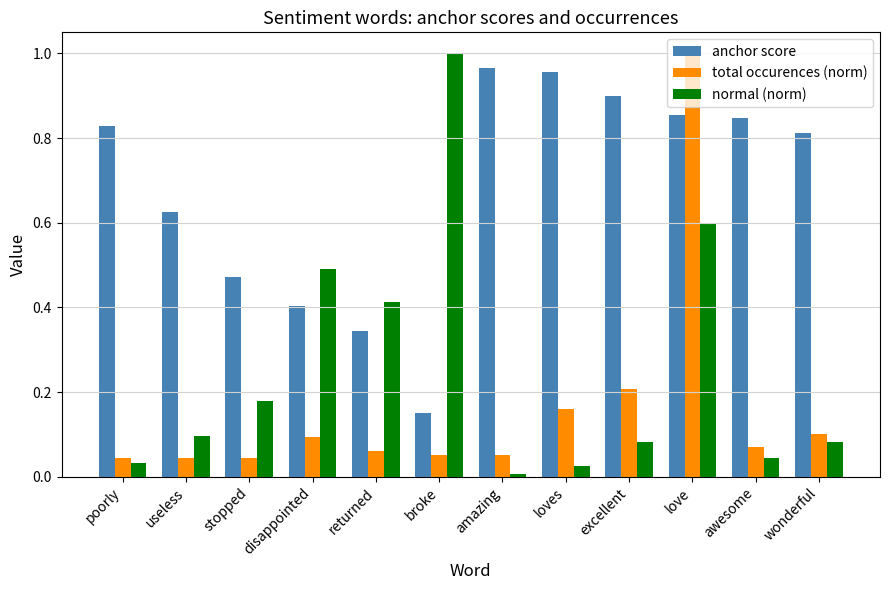

What is the difference between the highest and lowest values at wonderful?

0.7